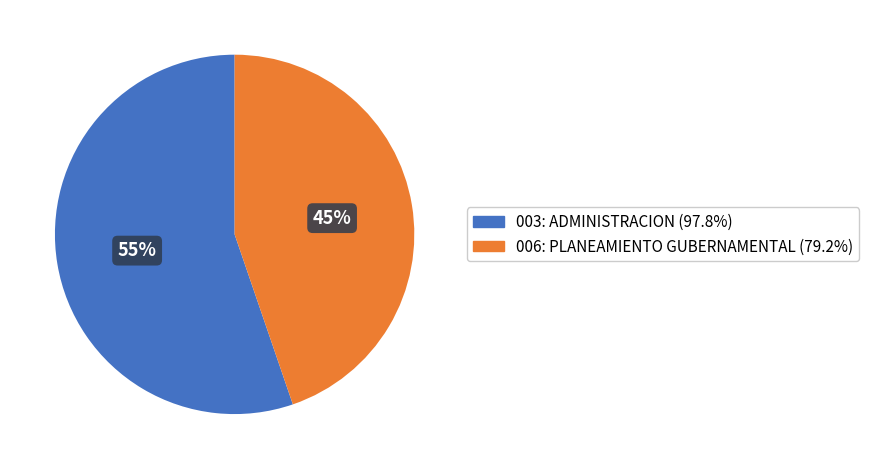

To the nearest percent, what portion does 003: ADMINISTRACION represent?

55%